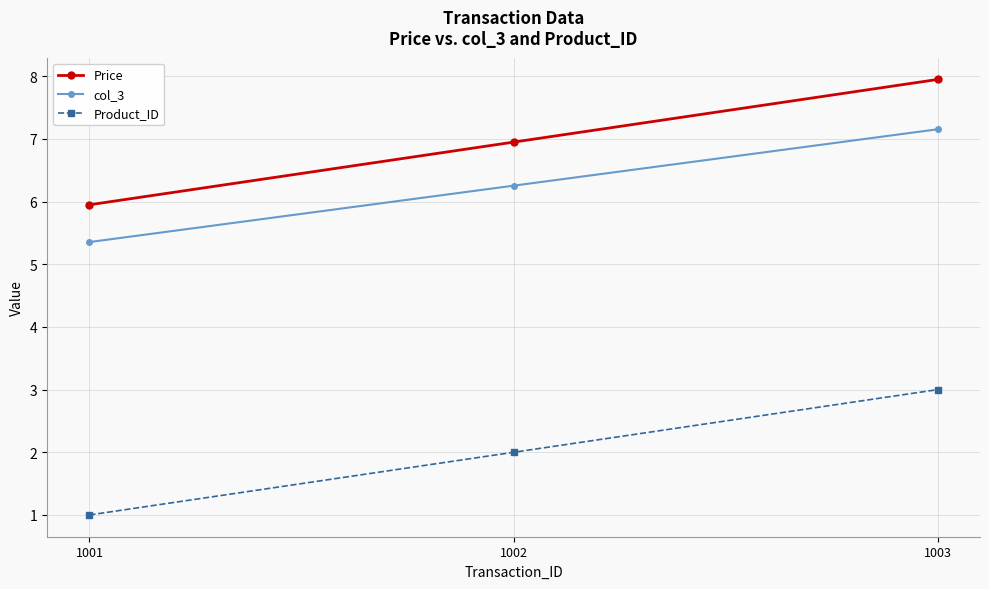

Reading left to right, transcribe all the data shown in this chart.

Price: 1001=6.0	1002=7.0	1003=8.0
col_3: 1001=5.4	1002=6.3	1003=7.2
Product_ID: 1001=1.0	1002=2.0	1003=3.0